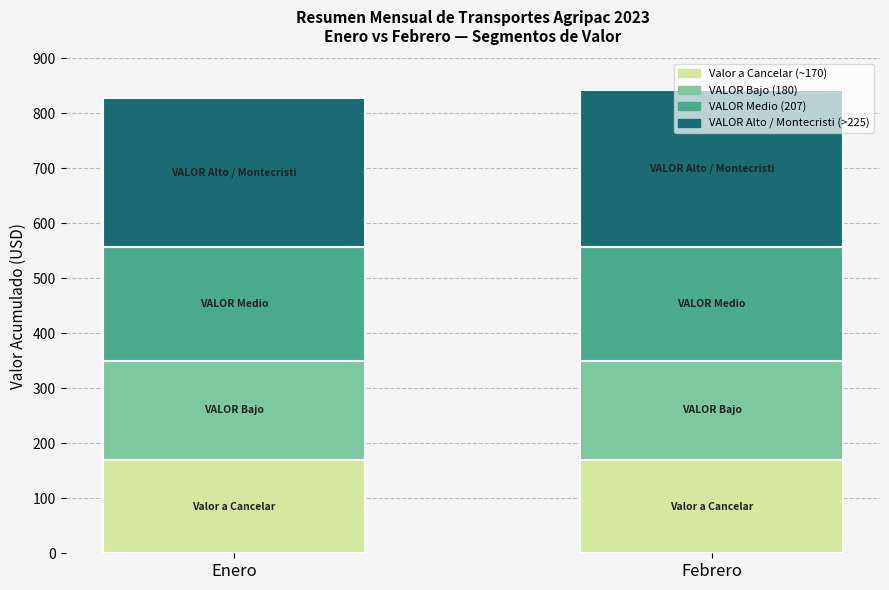

Is it true that Valor a Cancelar (~170) equals 283 at Febrero?

False